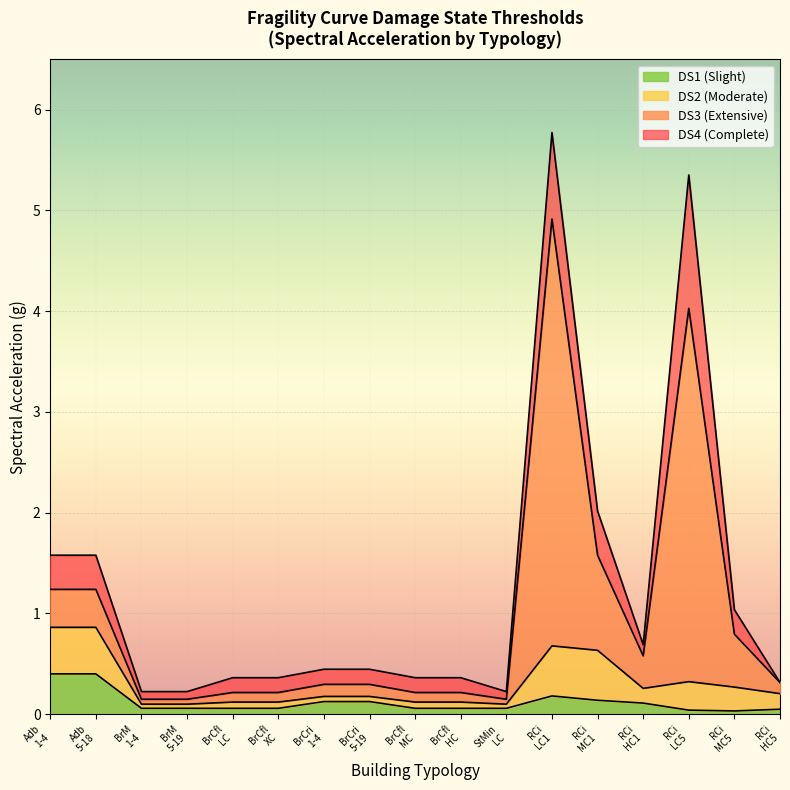

Read the muDS4 value at BrM 5-19.

0.2